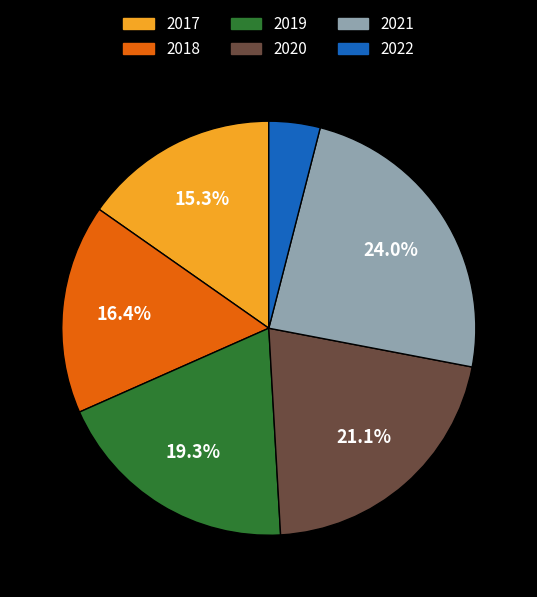

To the nearest percent, what portion does 2017 represent?

15%